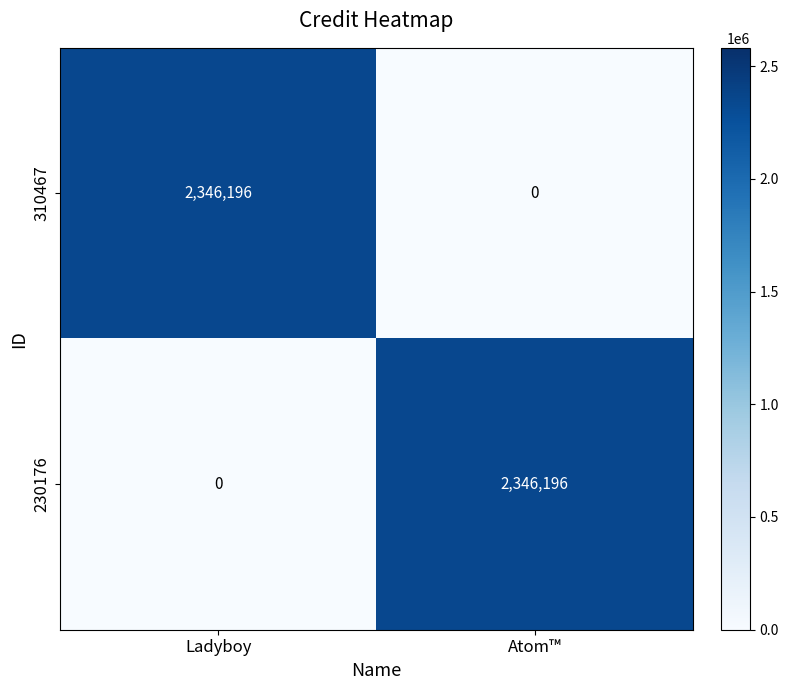

Is the value of 230176 at Ladyboy greater than the value of 310467 at Ladyboy?

No